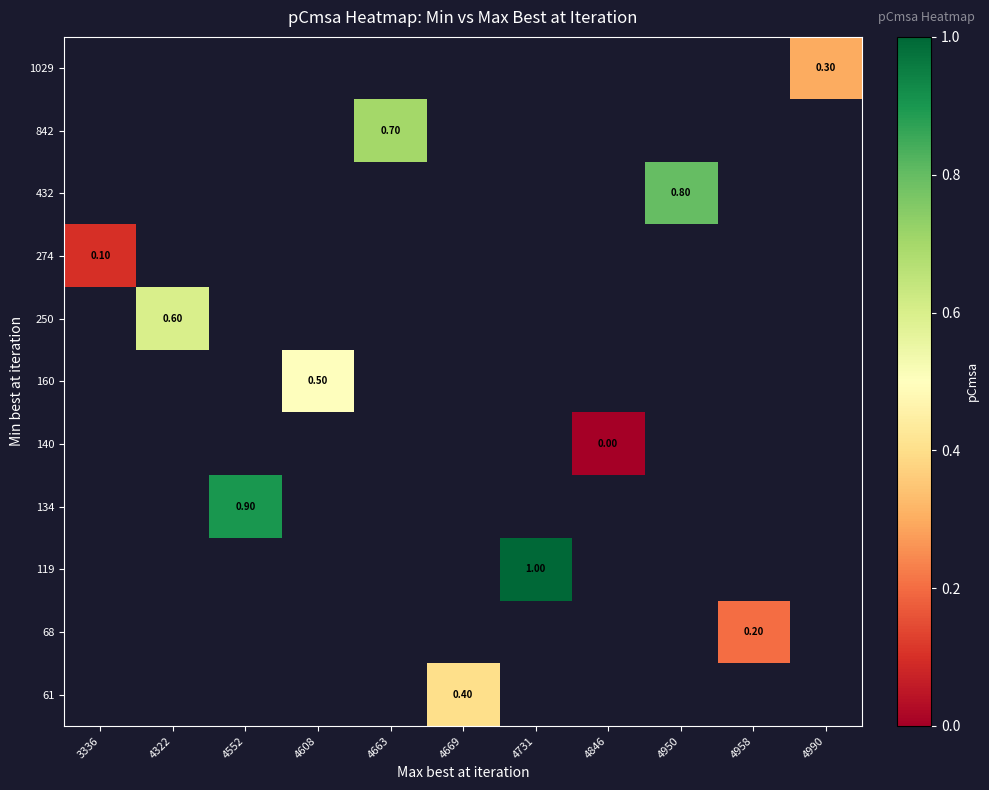

At which label does 134 reach its minimum?

3336